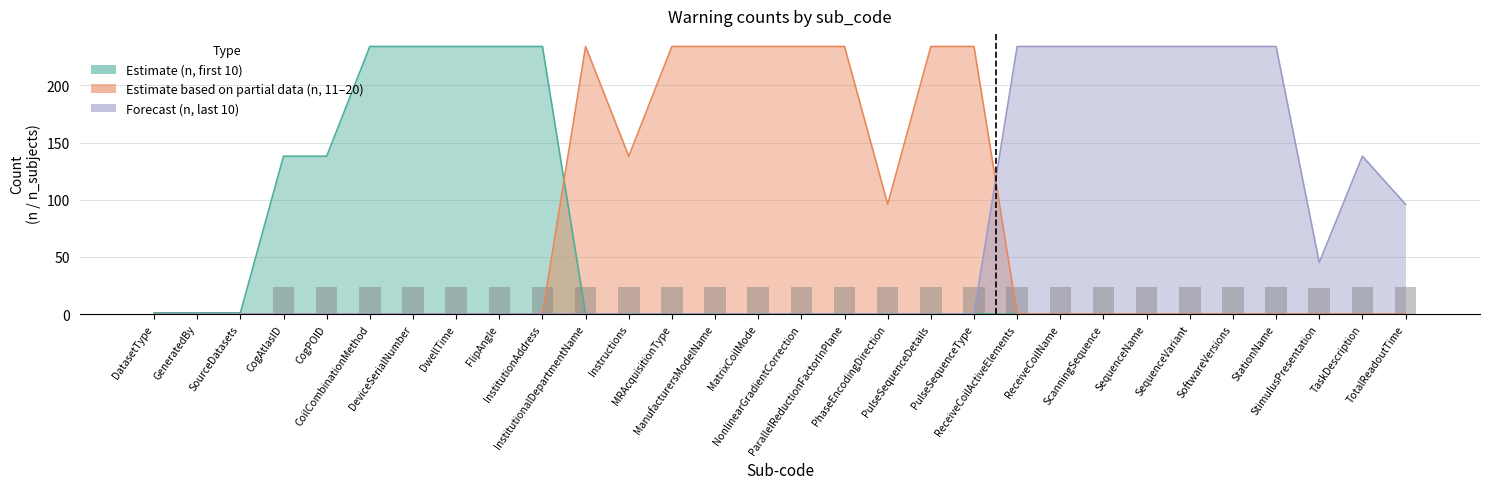

At which category is the sum across all series the highest?

CoilCombinationMethod